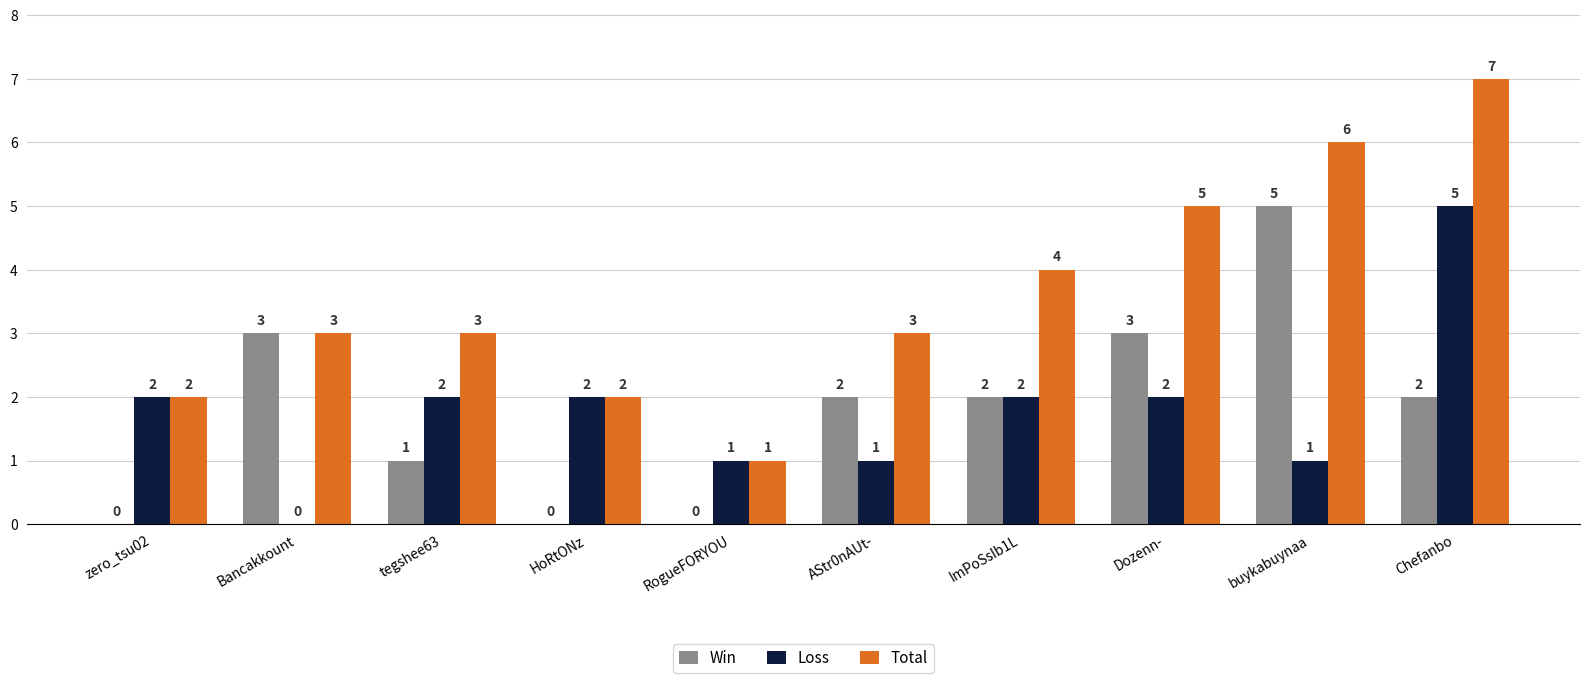

Reading left to right, extract all data points from this chart.

Win: 0	3	1	0	0	2	2	3	5	2
Loss: 2	0	2	2	1	1	2	2	1	5
Total: 2	3	3	2	1	3	4	5	6	7